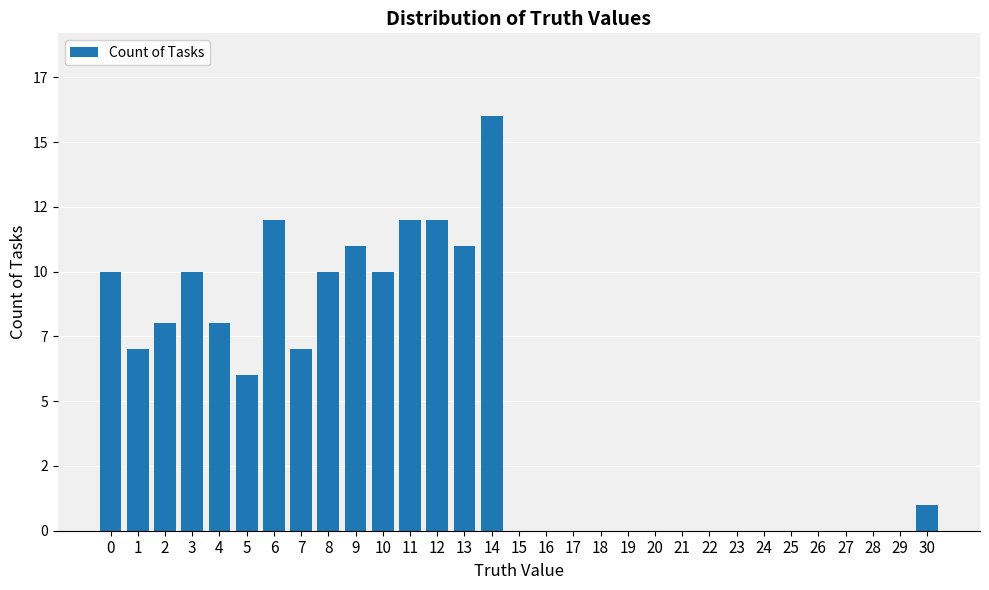

List the labels in order of value, smallest first.

15, 16, 17, 18, 19, 20, 21, 22, 23, 24, 25, 26, 27, 28, 29, 30, 5, 1, 7, 2, 4, 0, 3, 8, 10, 9, 13, 6, 11, 12, 14